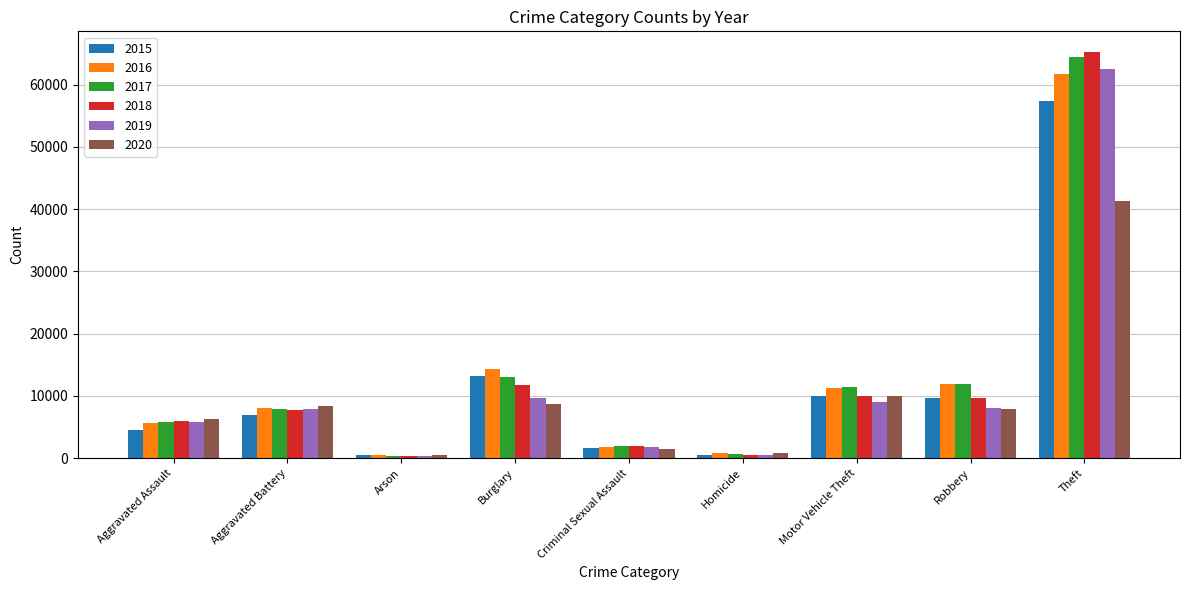

Between Aggravated Assault and Homicide, which series saw the biggest shift?

2020